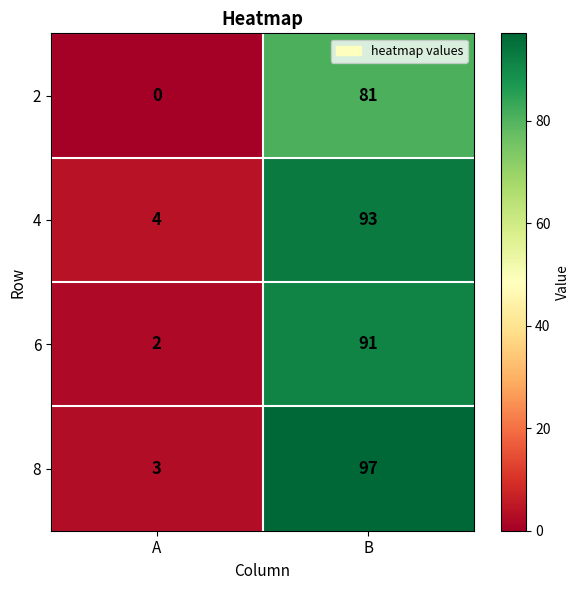

What is the spread (max minus min) of values at A?

4